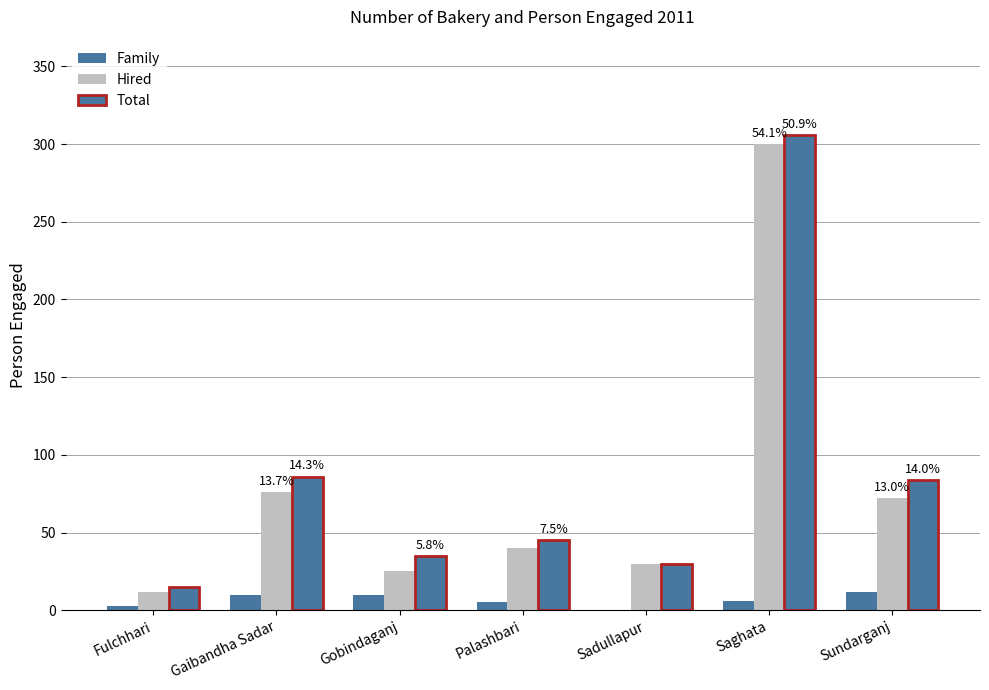

Reading left to right, extract all data points from this chart.

Family: 3	10	10	5	0	6	12
Hired: 12	76	25	40	30	300	72
Total: 15	86	35	45	30	306	84